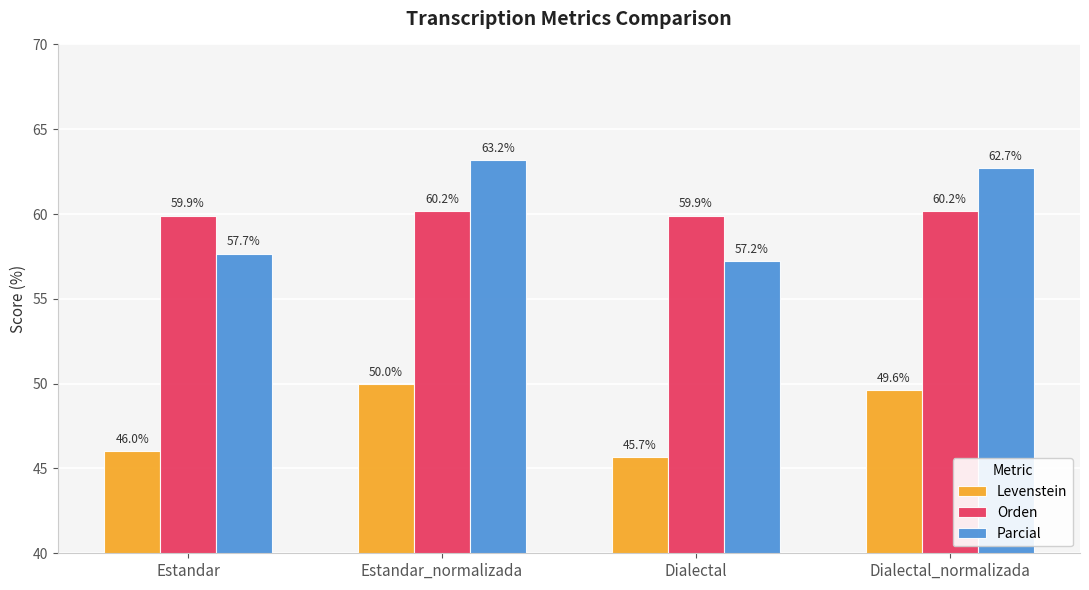

Is the value of Parcial at Dialectal greater than the value of Orden at Estandar_normalizada?

No